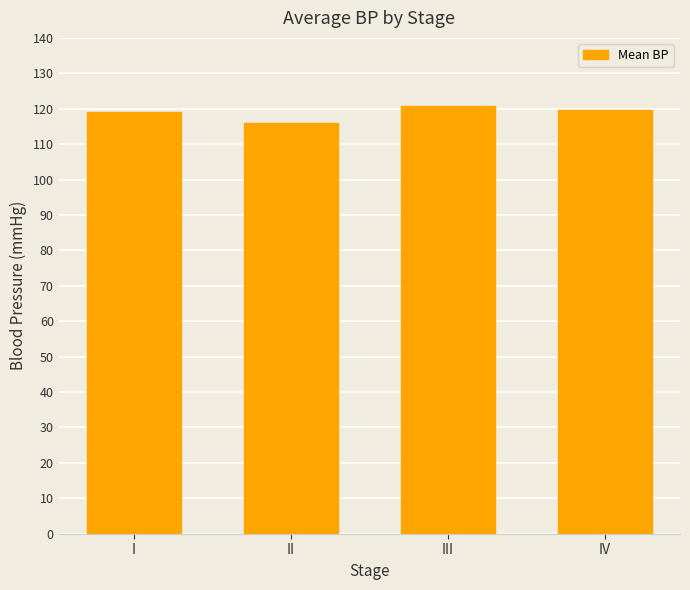

What value does the data have at IV?

119.5